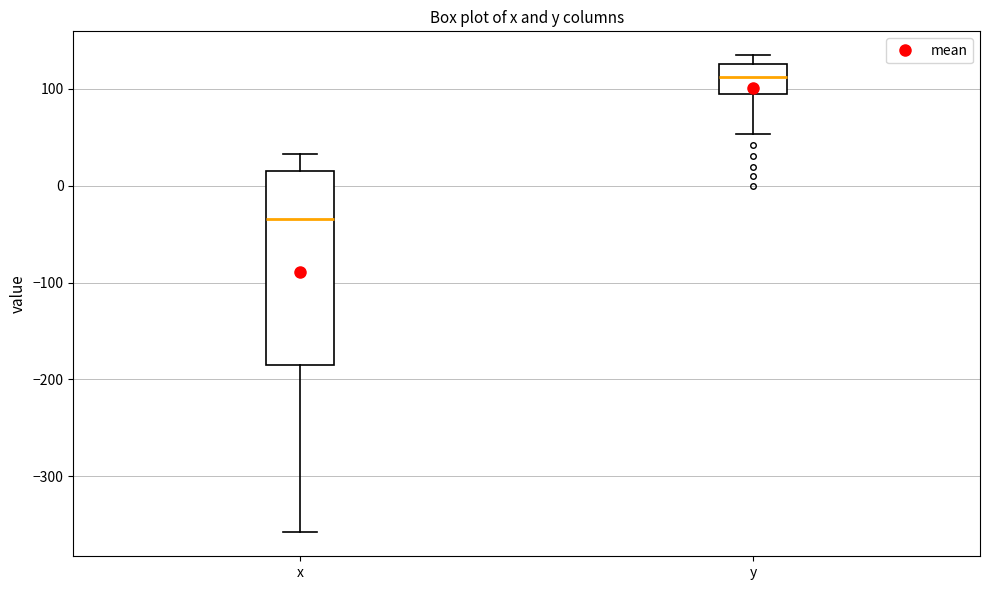

Reading left to right, read every box against the y-axis: the position of its median line, the range the box covers, and the ends of its whiskers. The values are not printed on the chart, so give them approximately, as read against the axis.

x: median -30, box -180 to 20, whiskers -360 to 30
y: median 110, box 90 to 130, whiskers 50 to 130 (just above the box's upper edge)